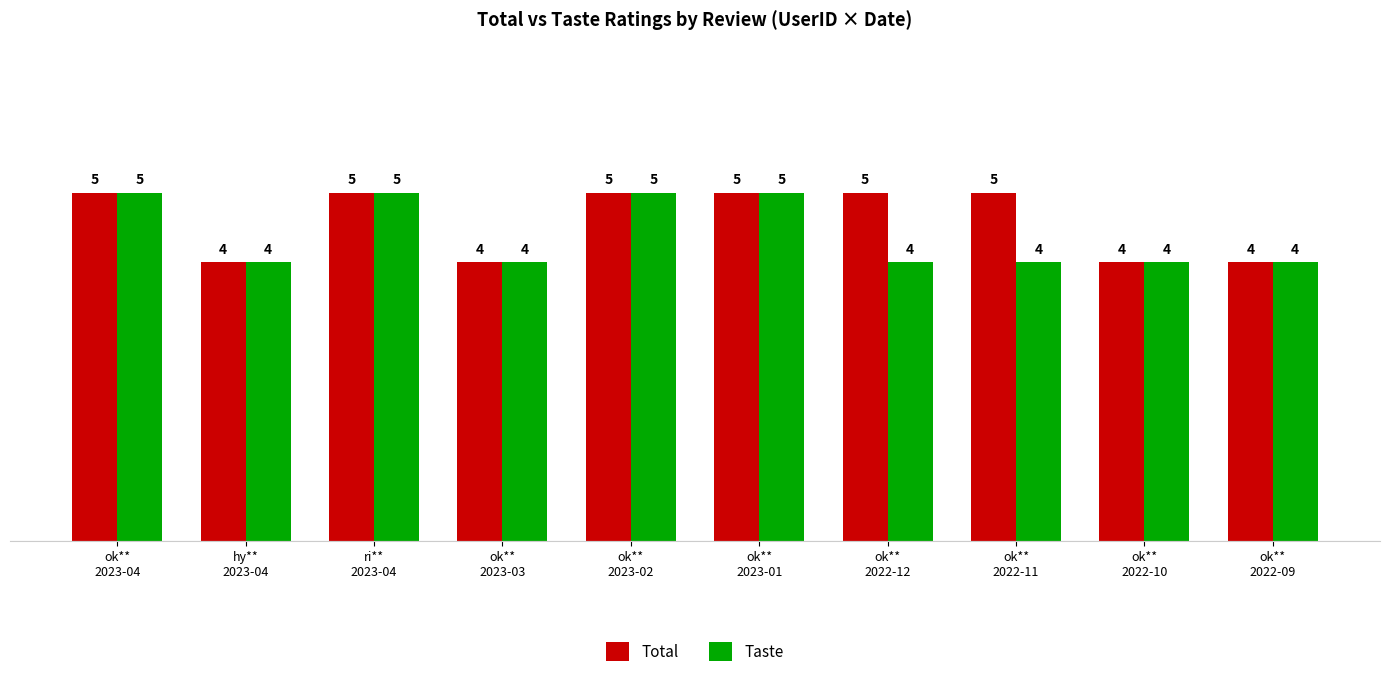

What are all the series names shown in the legend?

Total, Taste